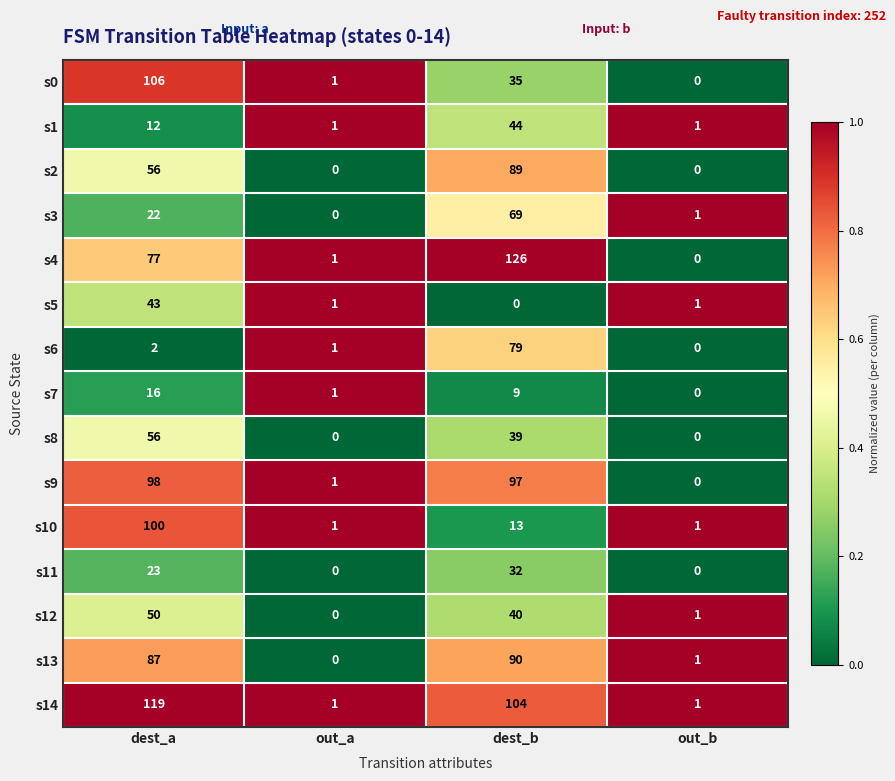

Read the s5 value at dest_a.

43